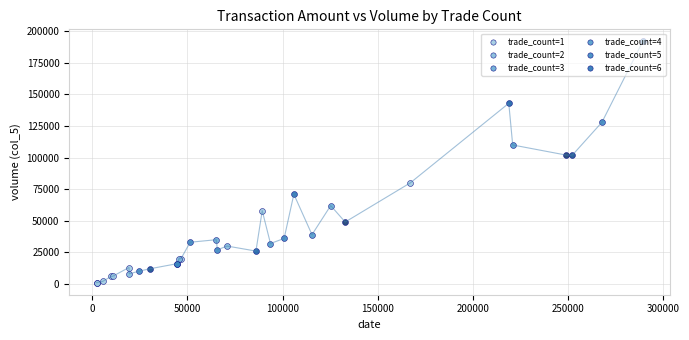

What is the difference between the maximum and minimum values?

191000